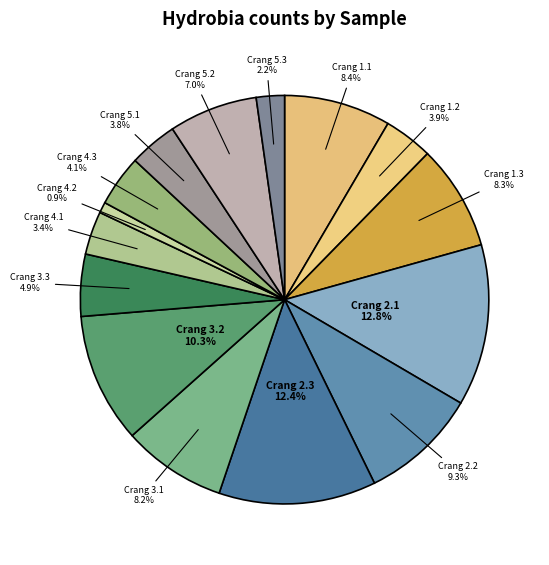

The Crang 3.2 slice represents 10% of the pie. True or false?

True